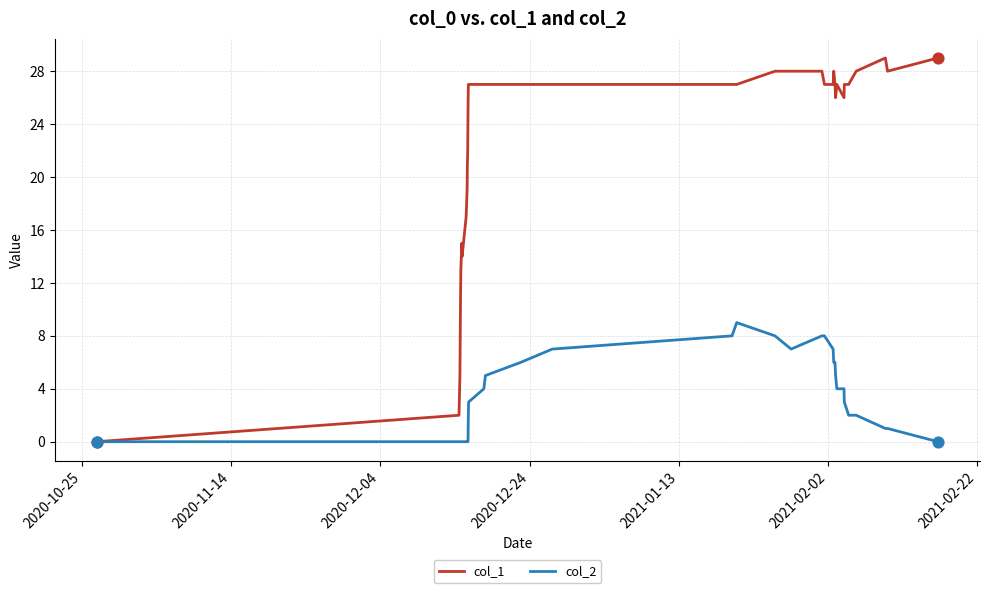

Which series has the largest total across all categories?

col_1